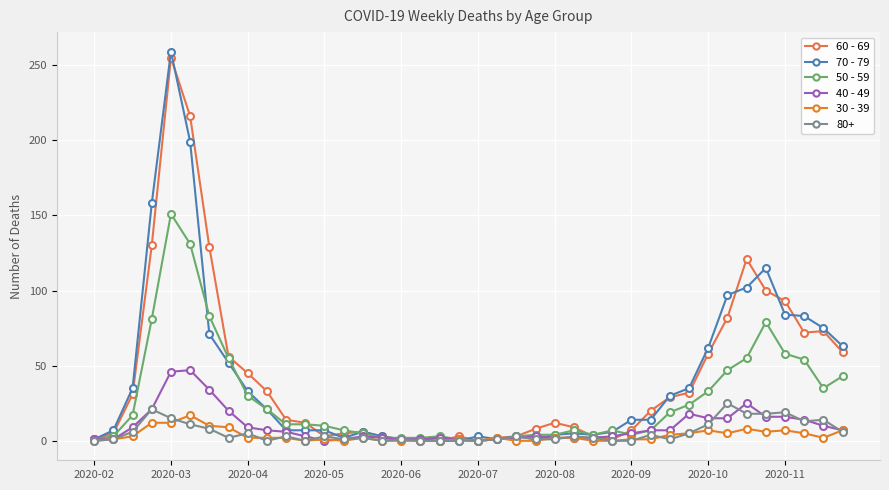

Which series has the widest spread of values?

70 - 79